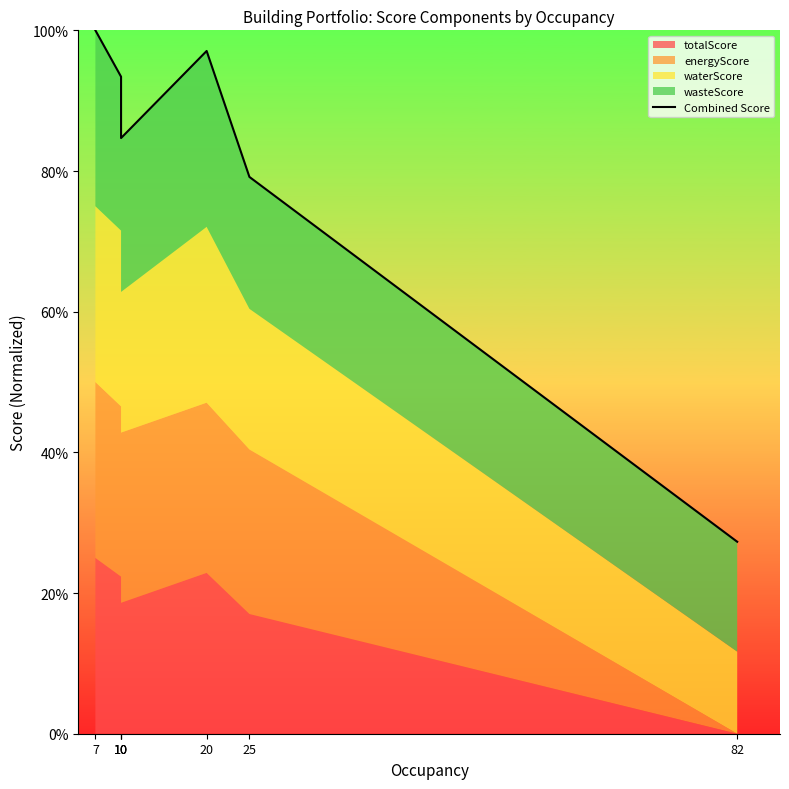

The value at 7 is 157.8. True or false?

False